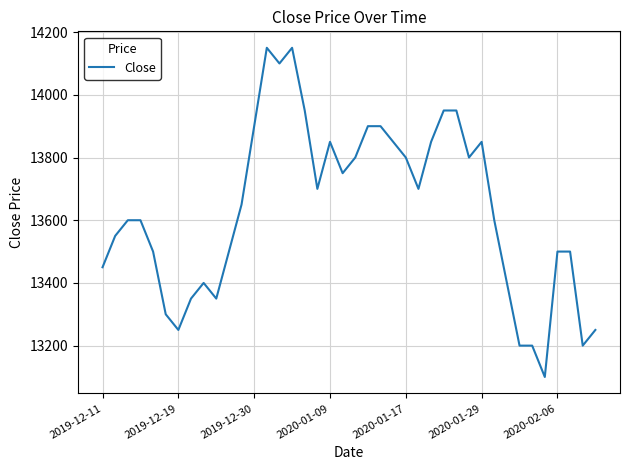

What is the smallest value displayed?

13100